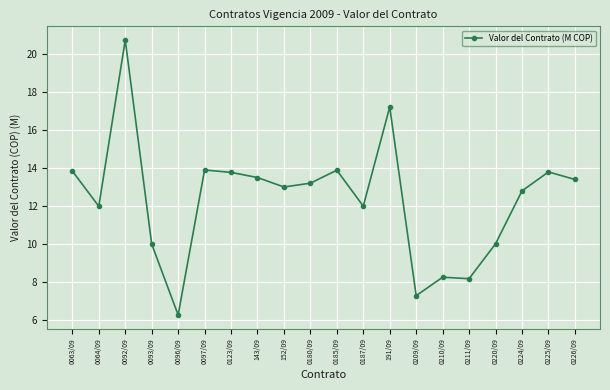

What is the label of the 15th point from the left?

0210/09